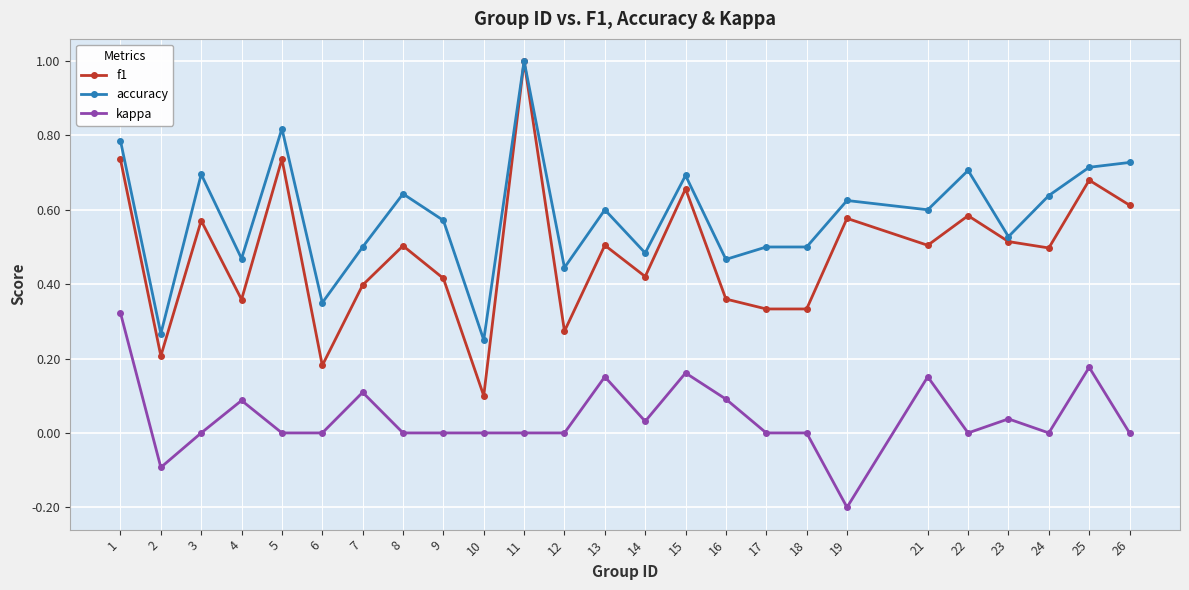

At 2, list the series in order from largest to smallest.

accuracy, f1, kappa